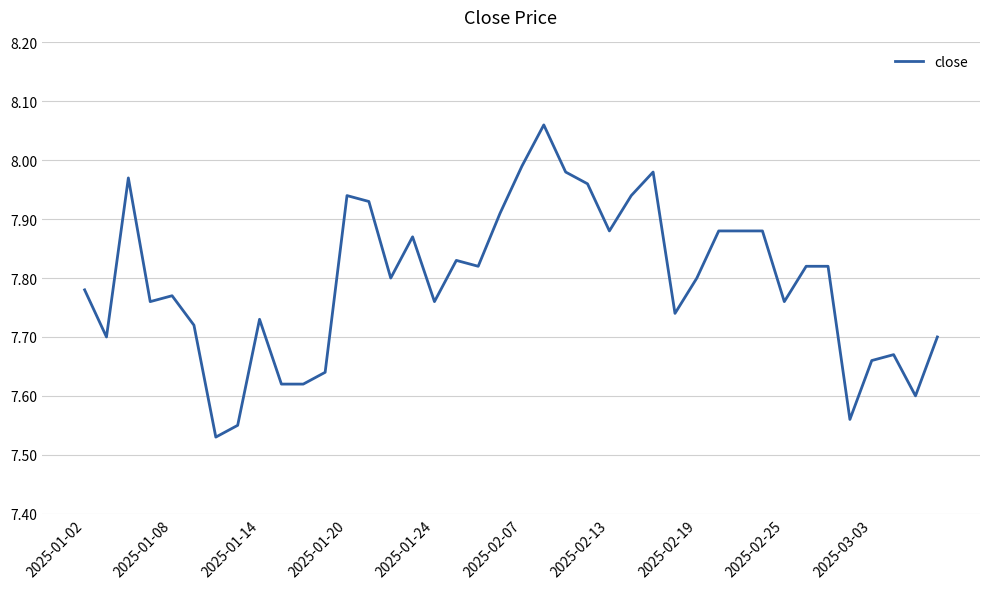

What is the difference between the maximum and minimum values?

0.5